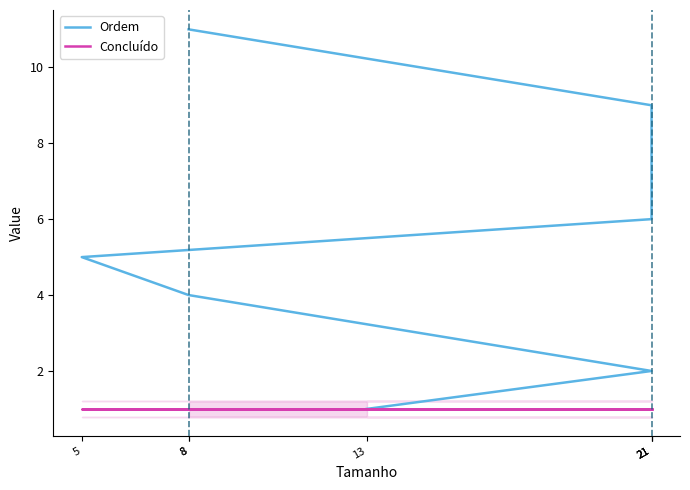

Which category has the lowest value in the Ordem series?

13